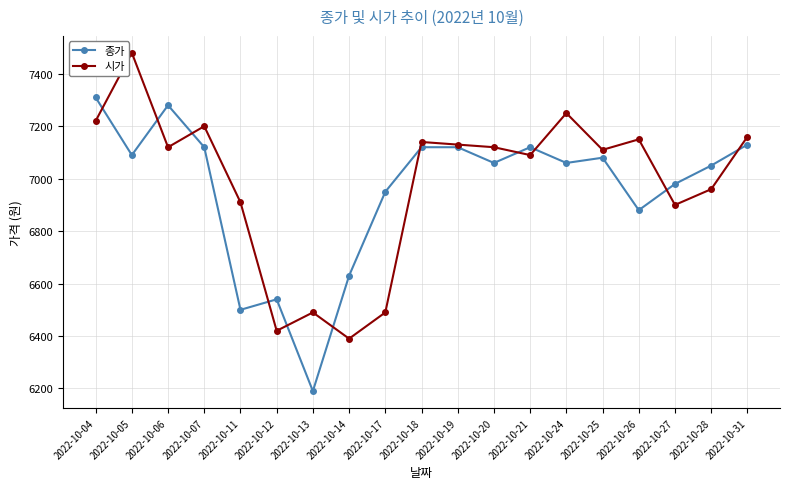

Is this an area chart (filled region under the line)?

No